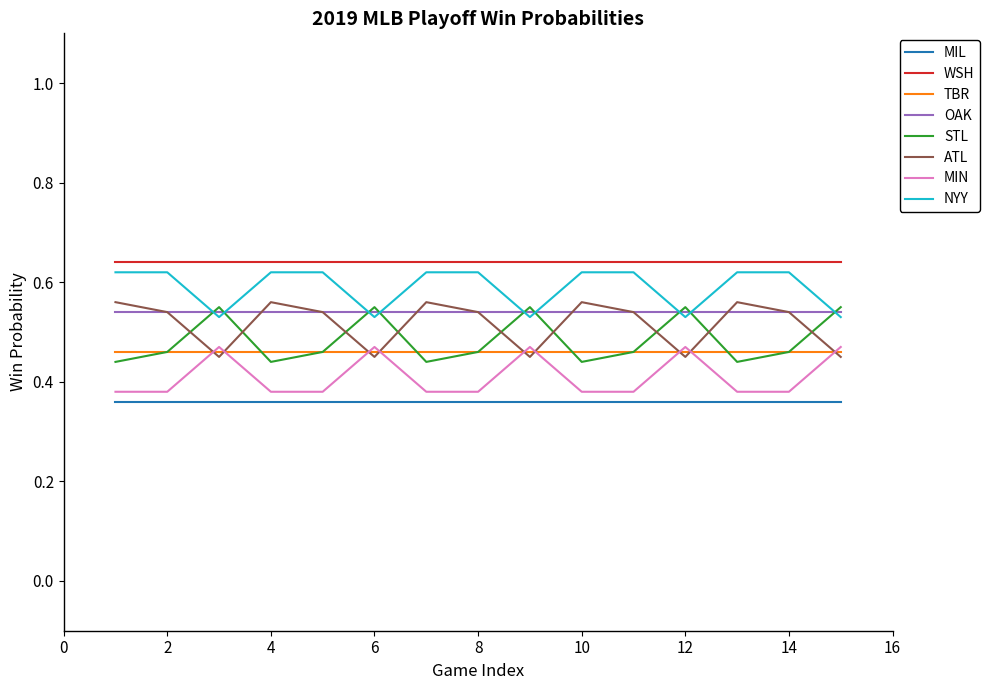

True or false: MIN and OAK cross at least once.

False